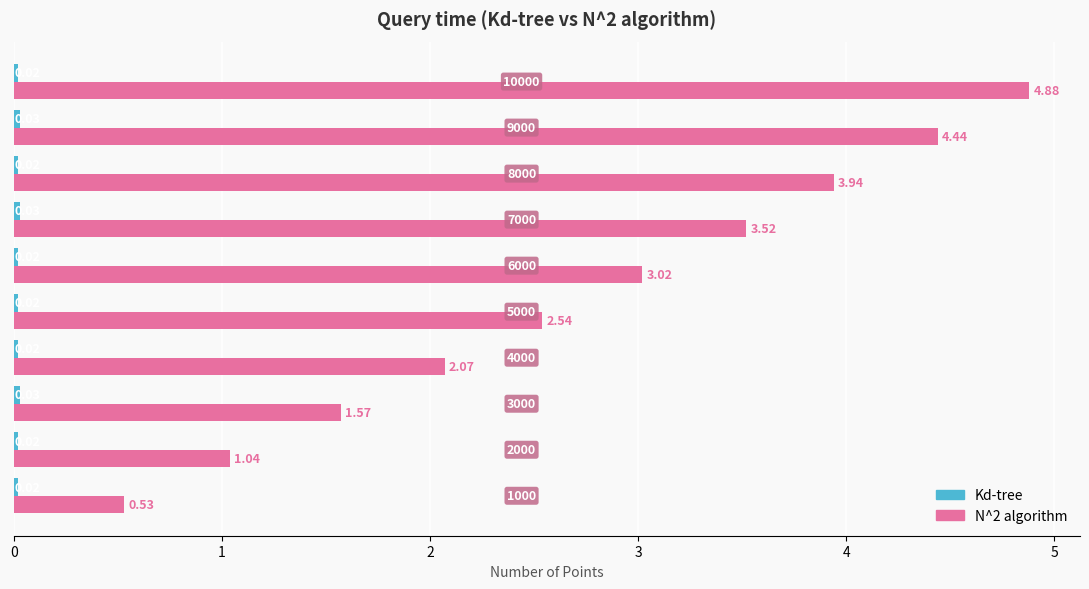

What is the sum of all N^2 algorithm values?

27.6